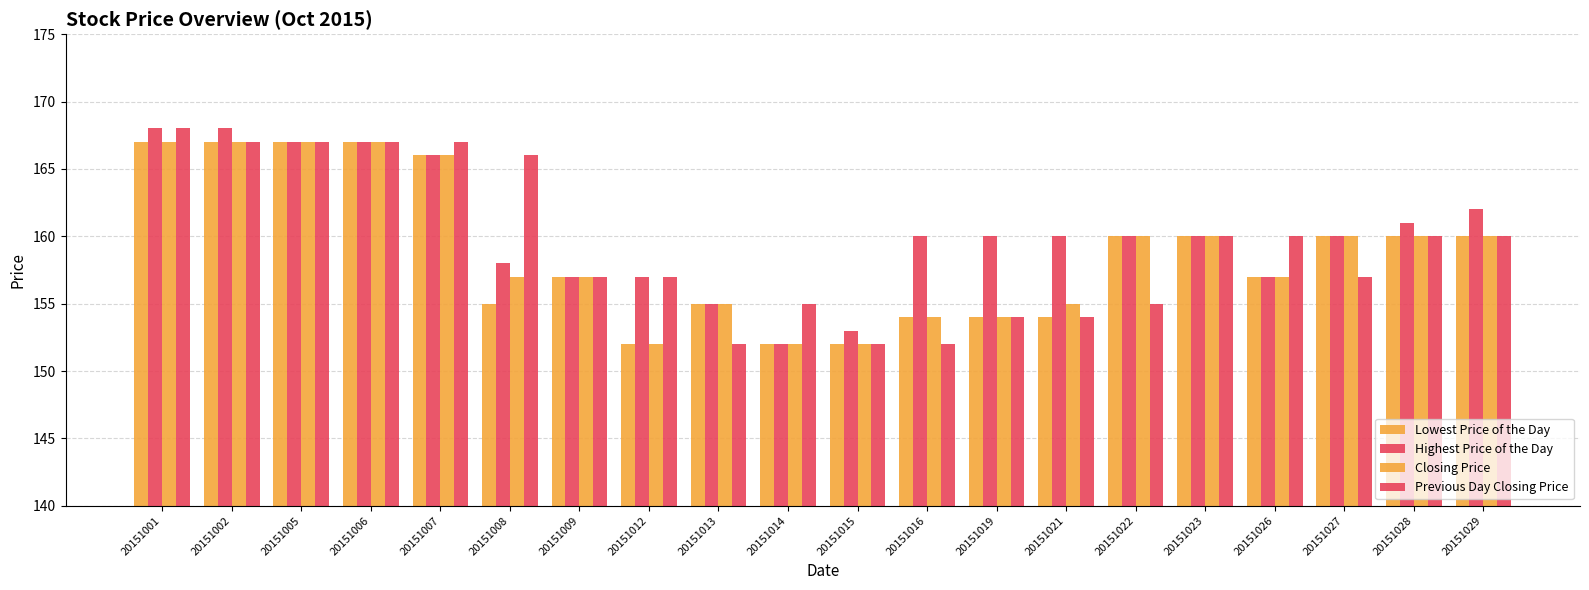

The value of Highest Price of the Day at 20151009 is 157. True or false?

True